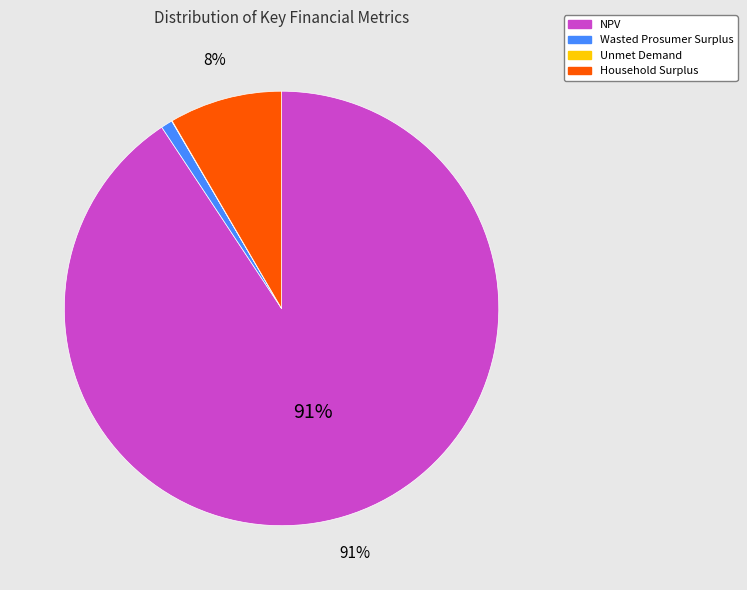

To the nearest percent, what percentage of the pie is NPV?

91%